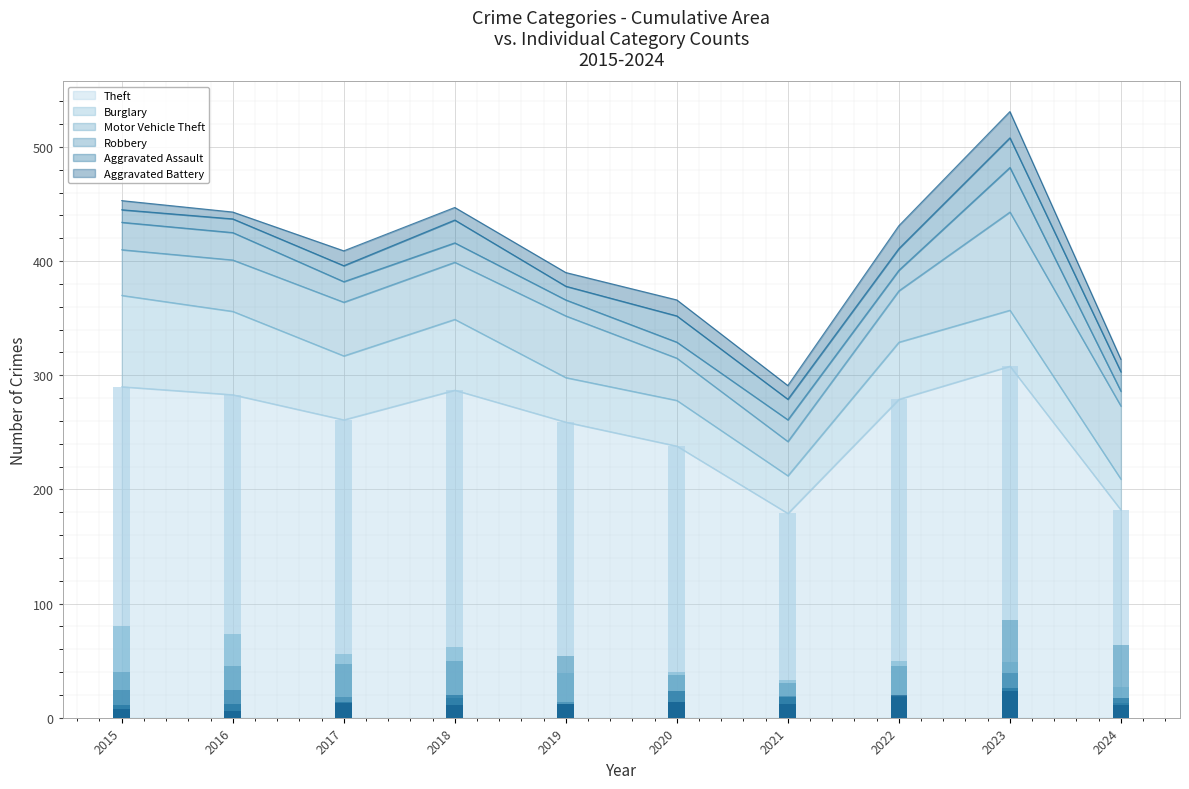

What is the minimum value for Motor Vehicle Theft?

30